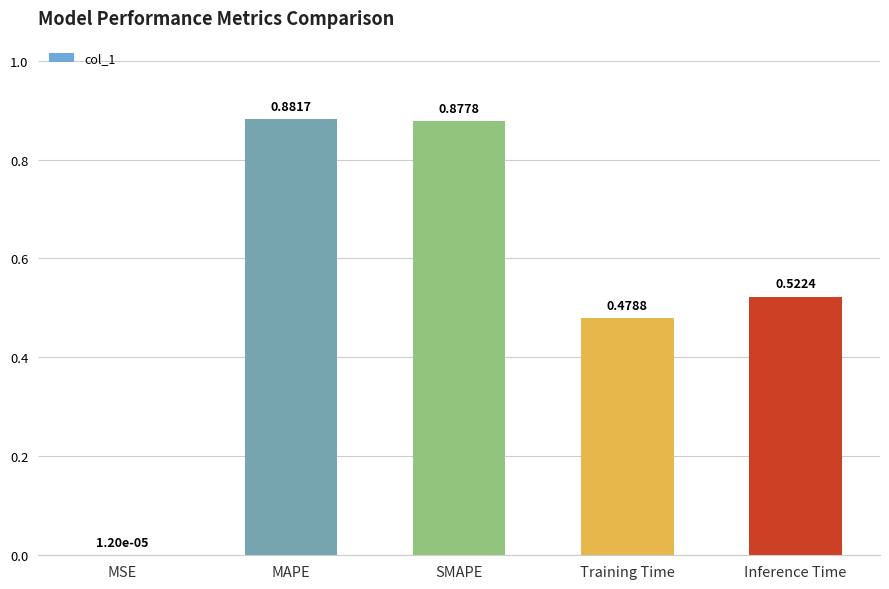

At which label is the value closest to 0?

MSE